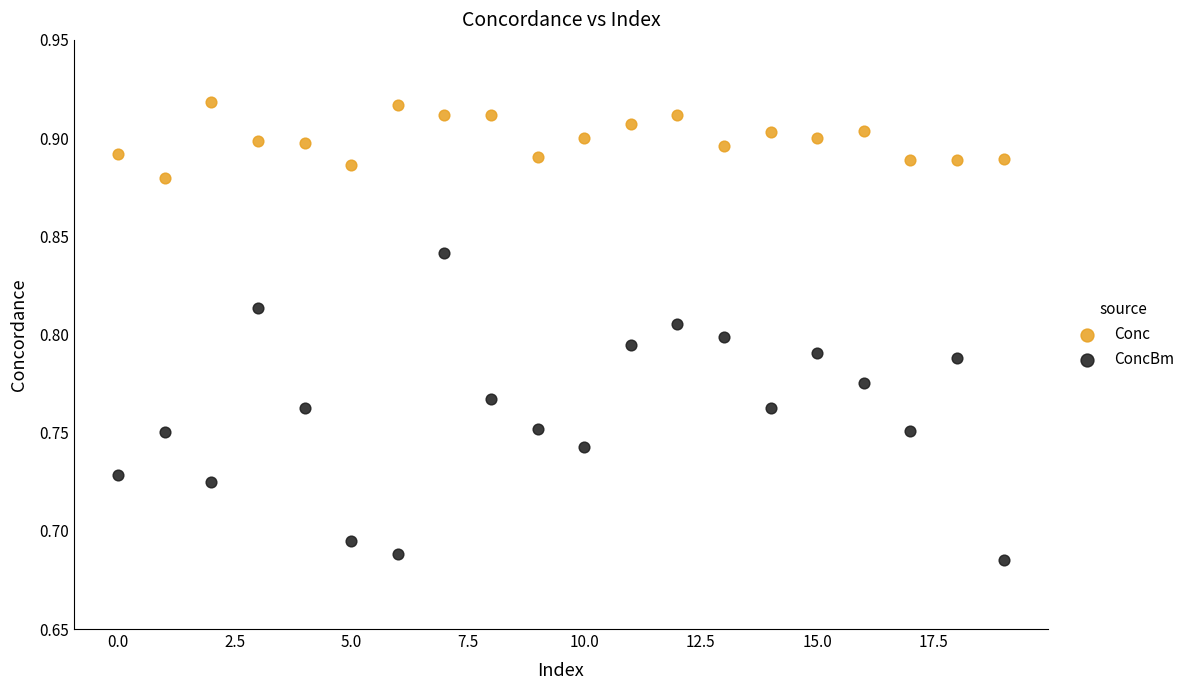

Which series has the largest Y range (max minus min)?

ConcBm